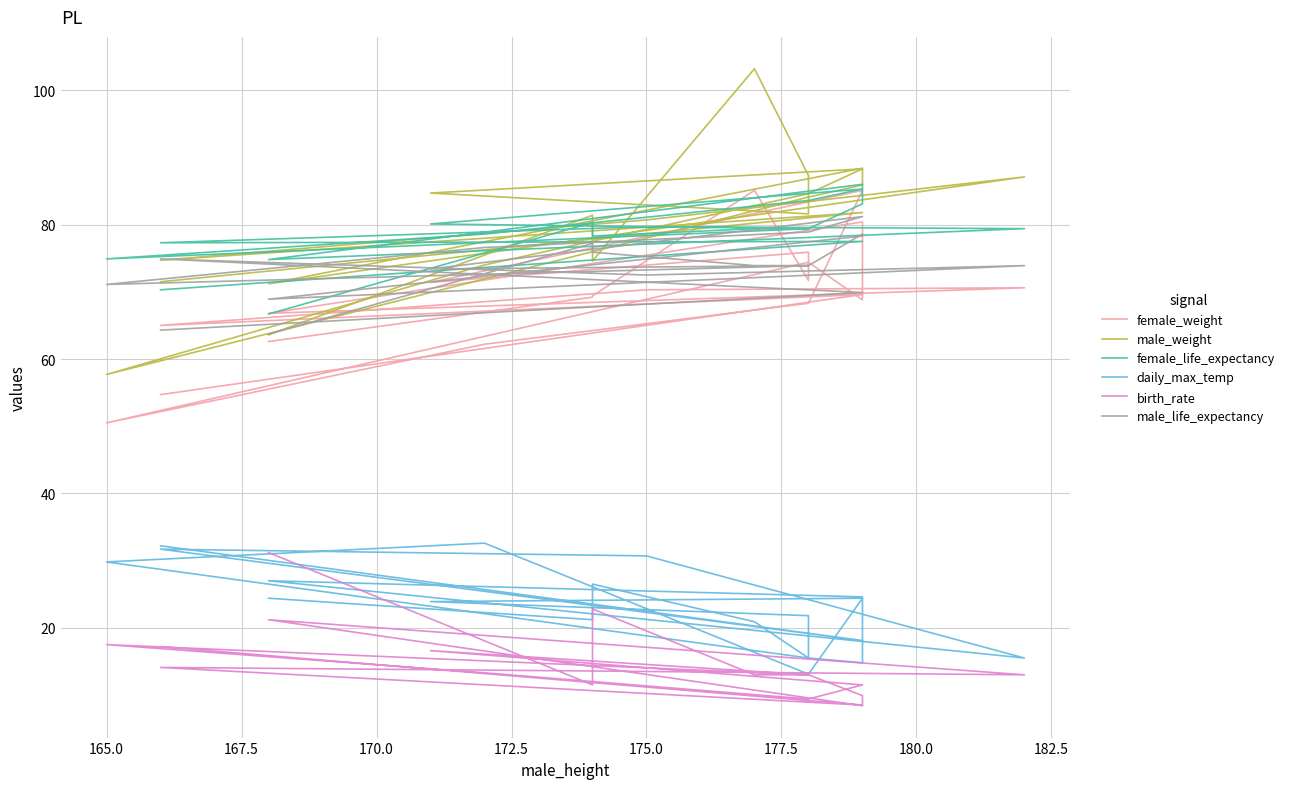

What is the total value across all series at 175.0?

347.4